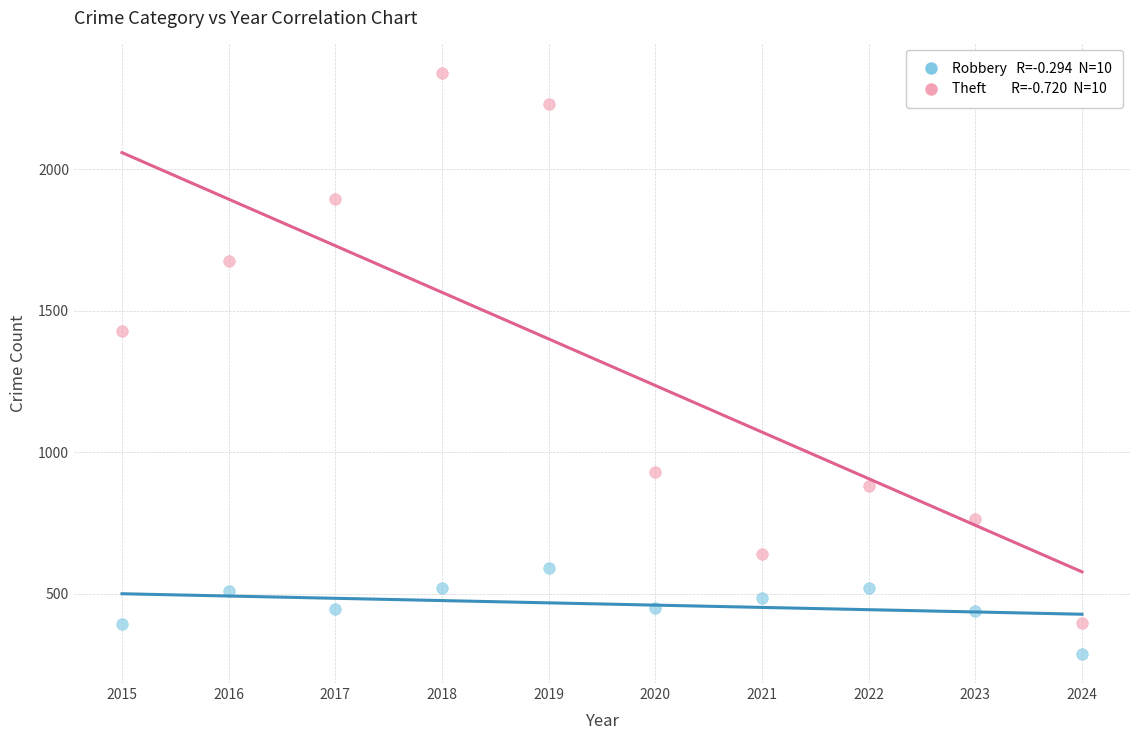

Across all data points, what is the range of X values (max minus min)?

9